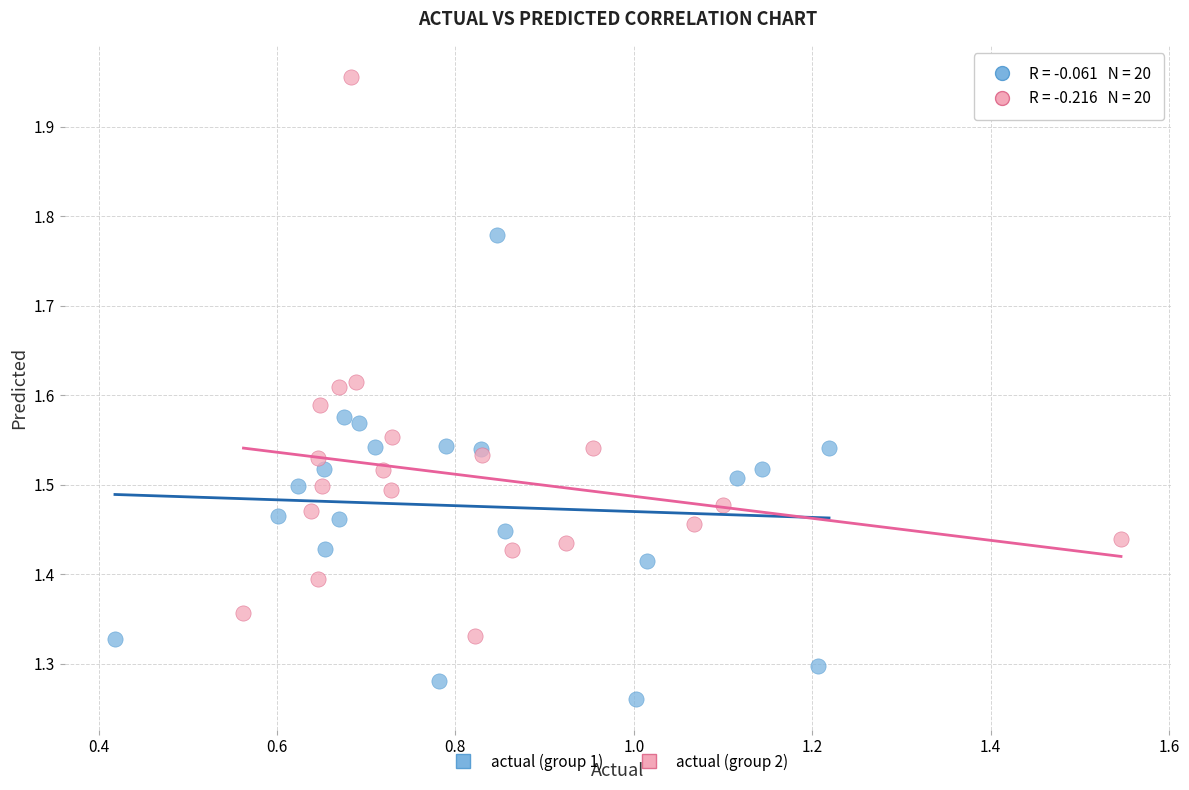

Which series reaches the minimum Y coordinate?

actual (group 1)